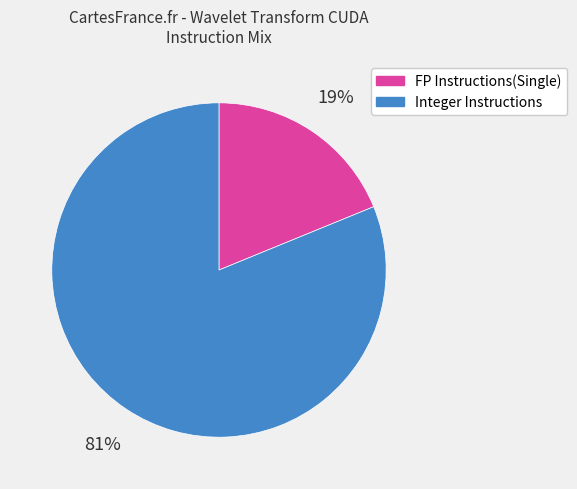

Combined, do Integer Instructions and FP Instructions(Single) account for over 50%?

Yes